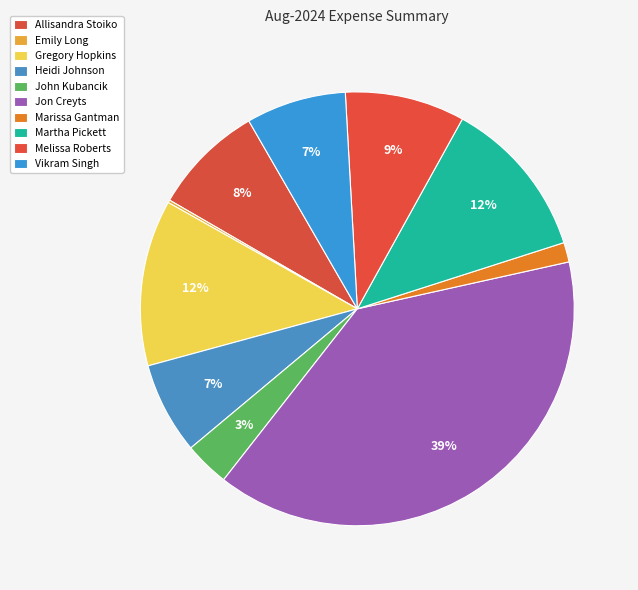

Combined, do Martha Pickett and Vikram Singh account for over 50%?

No